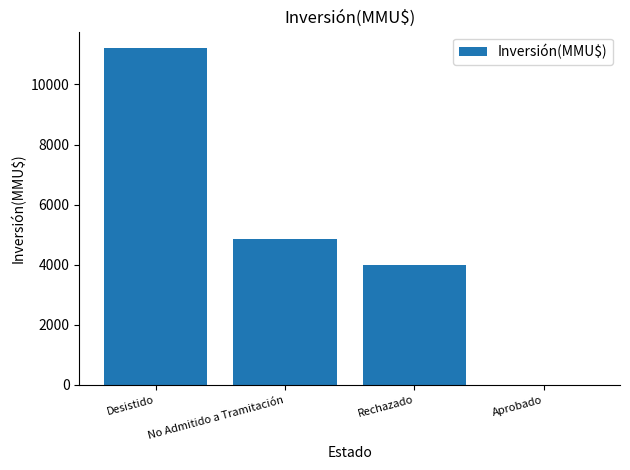

Reading right to left, extract all data points from this chart.

Aprobado=0	Rechazado=4000	No Admitido a Tramitación=4866	Desistido=11200